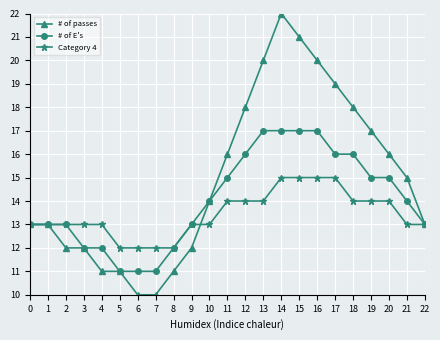

What is the value of the # of E's point at the 1st from the left?

13